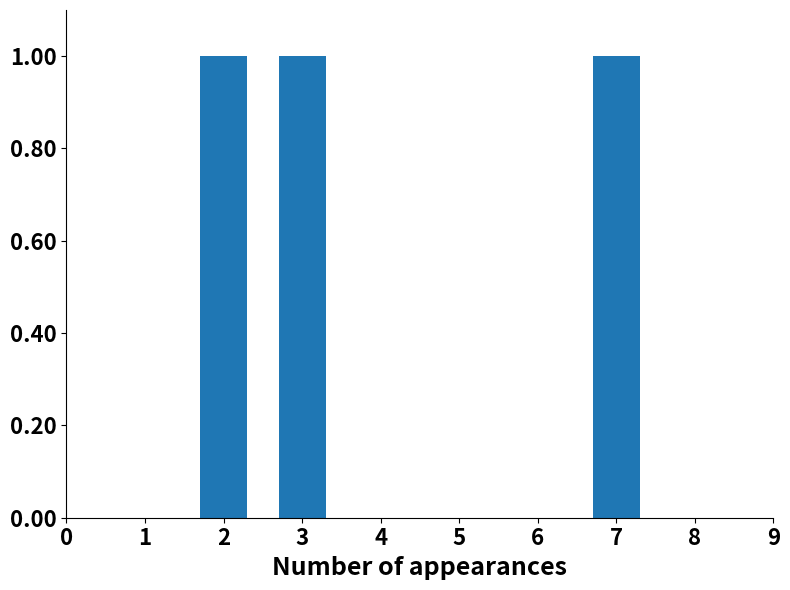

True or false: the data shows 0 at 104465929.

False